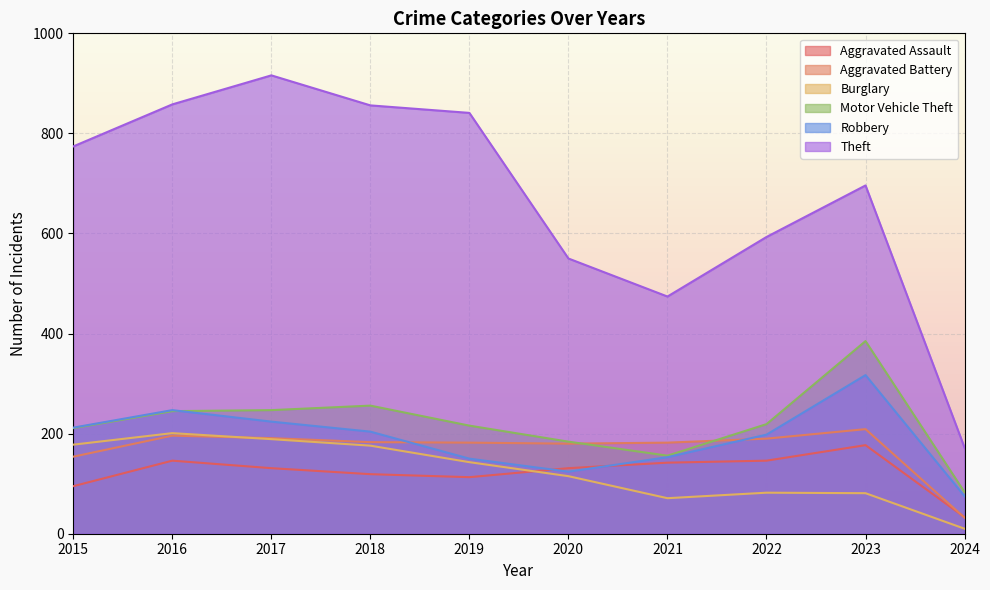

Count the number of categories in the chart.

10